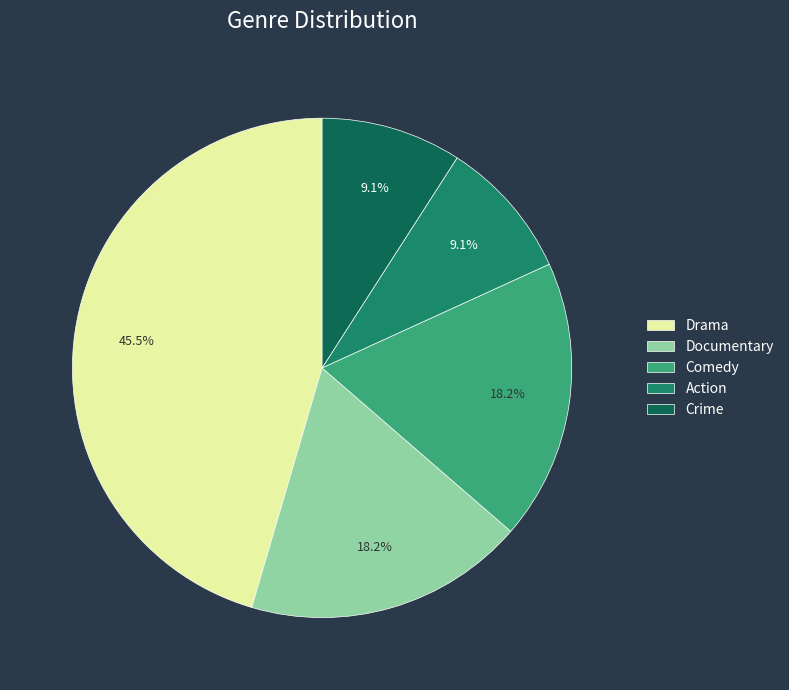

Which slice is the largest?

Drama